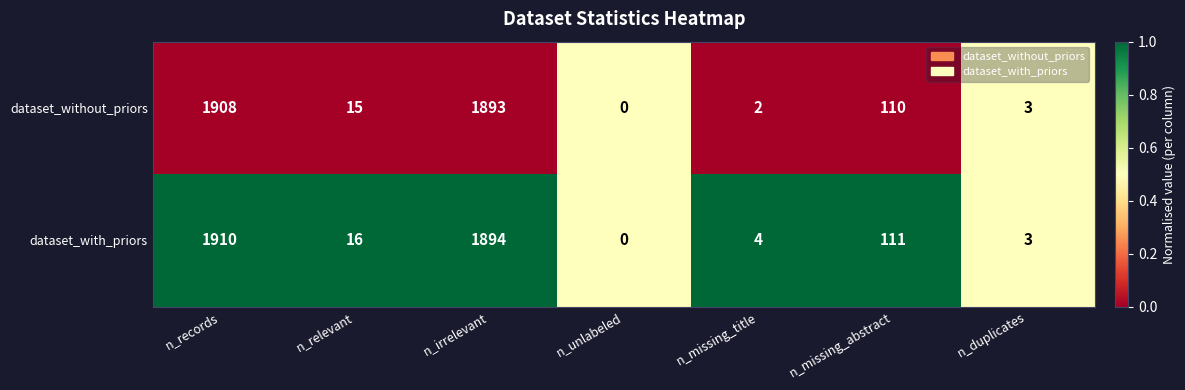

What is the average value of the dataset_with_priors series?

563